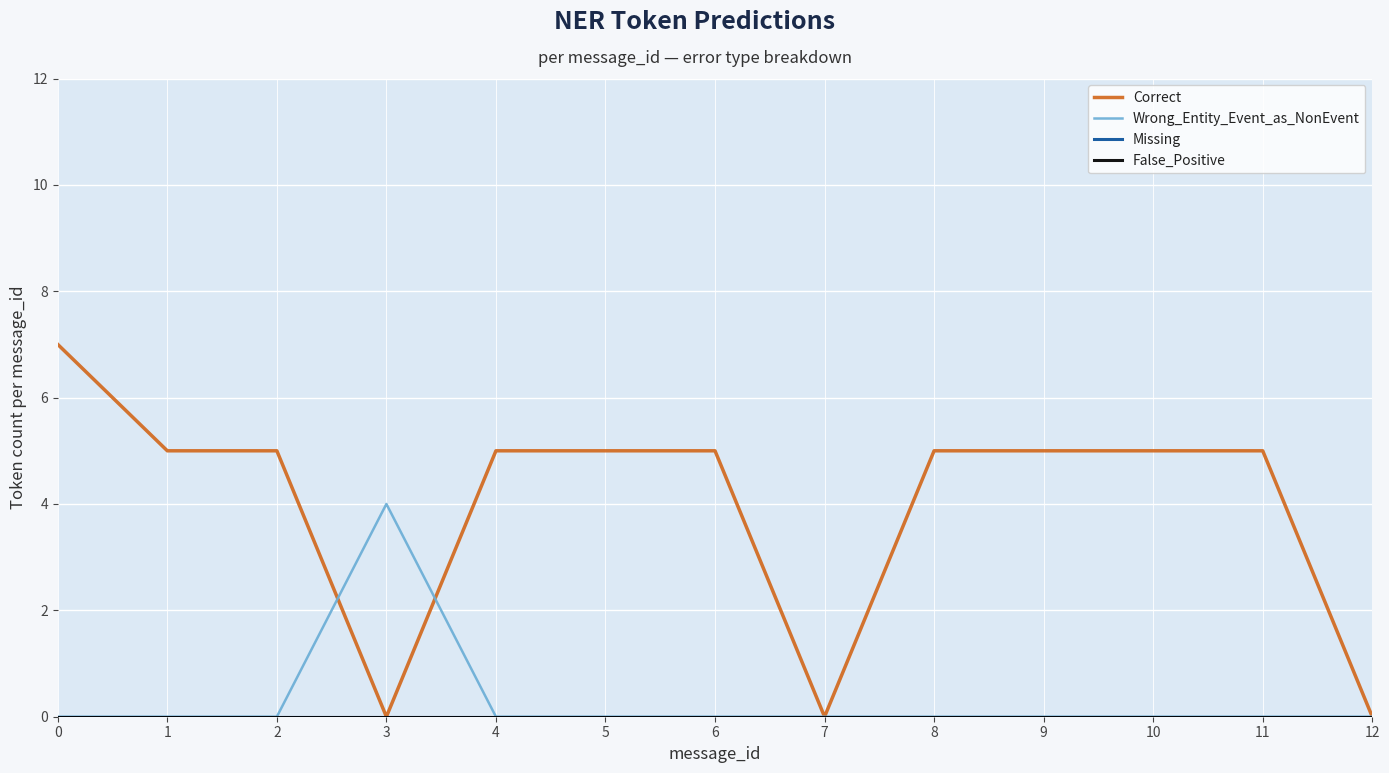

List the labels in order of Missing value, smallest first.

0, 1, 2, 3, 4, 5, 6, 7, 8, 9, 10, 11, 12